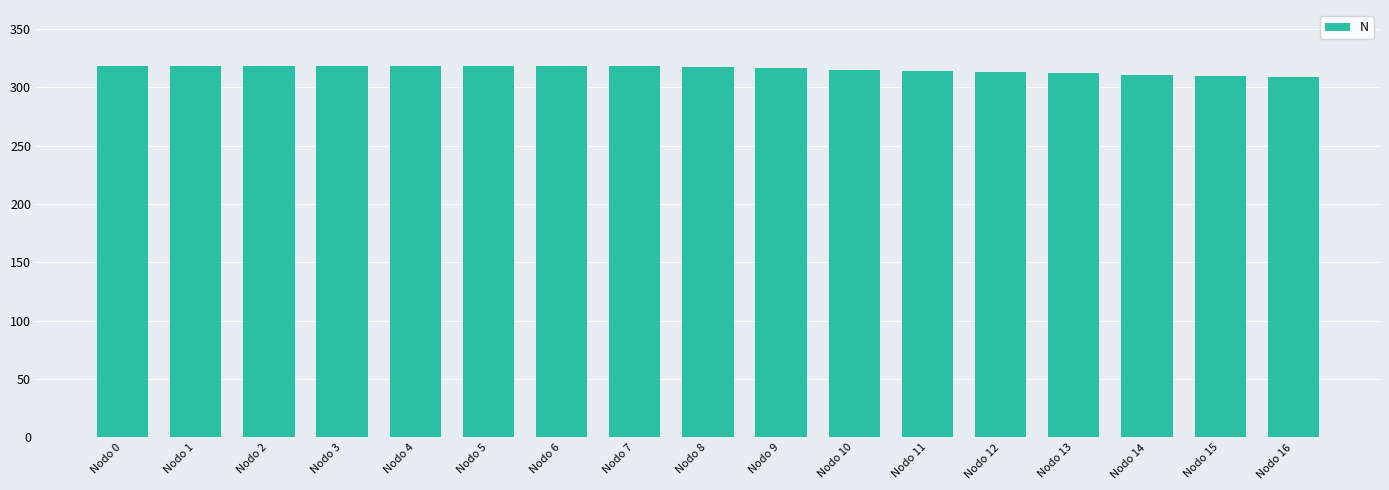

What is the value of the 14th bar from the left?

311.8